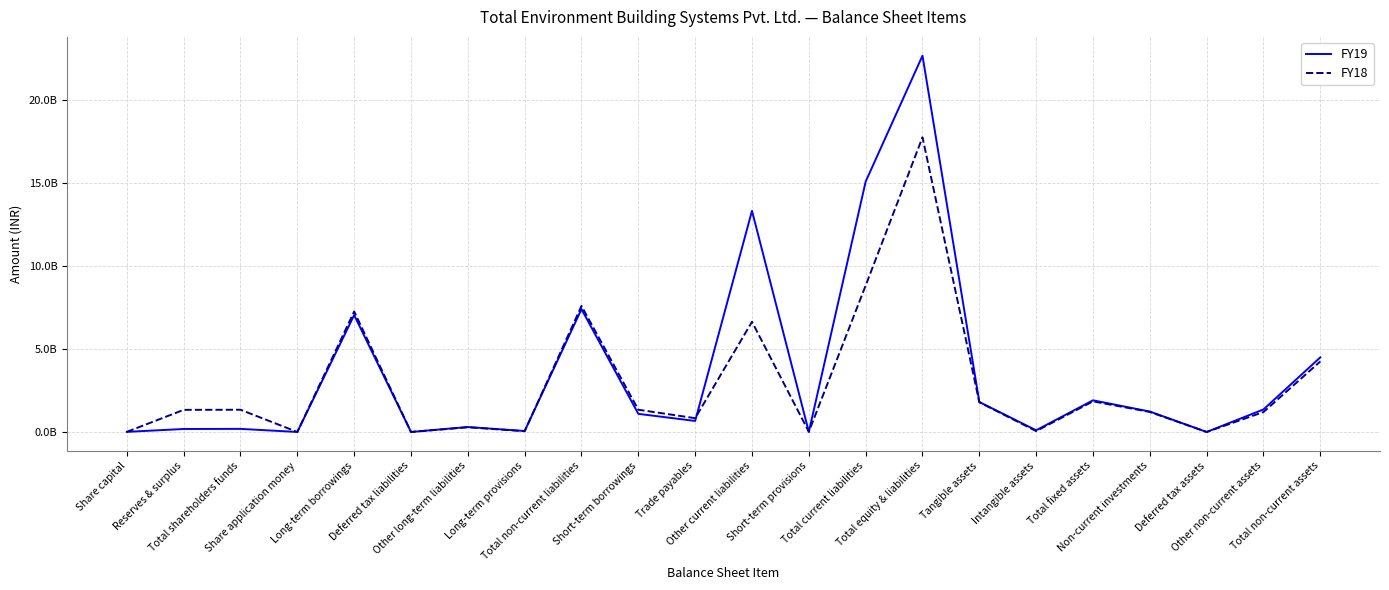

What are all the series names shown in the legend?

FY19, FY18